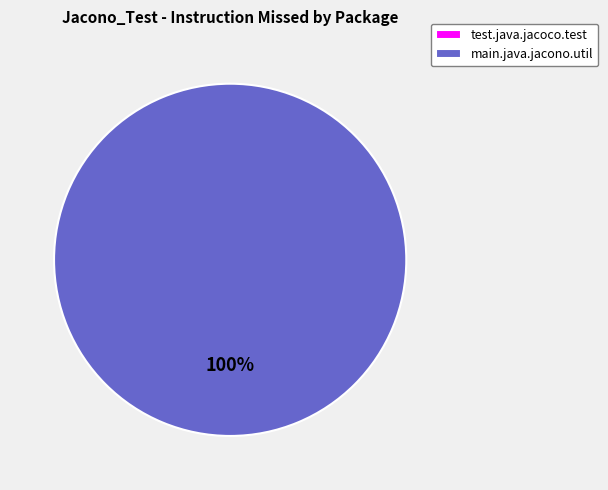

The main.java.jacono.util slice represents 90% of the pie. True or false?

False